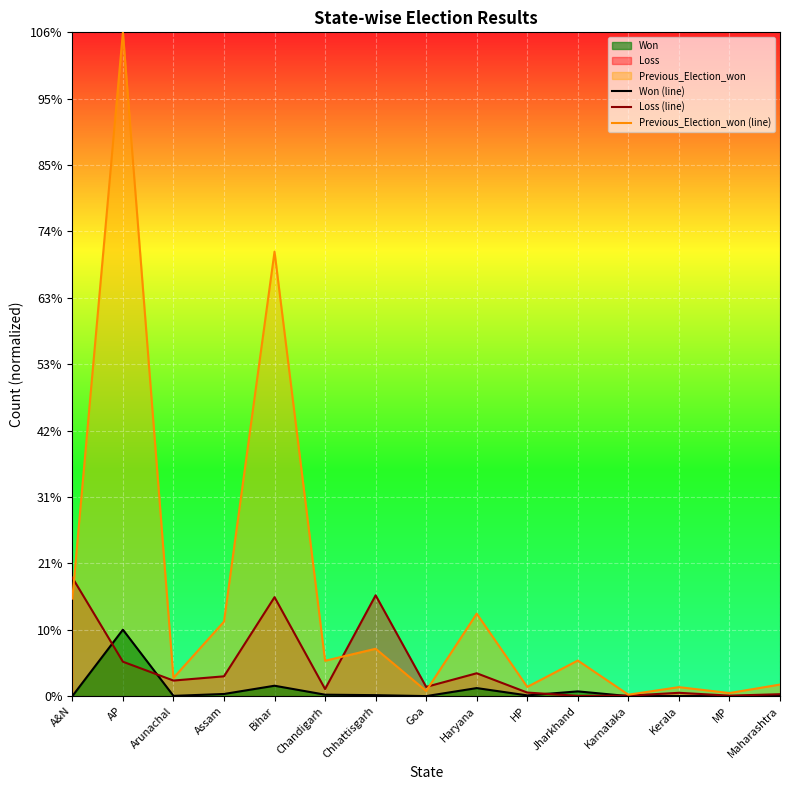

What are all the series names shown in the legend?

Won (line), Loss (line), Previous_Election_won (line)